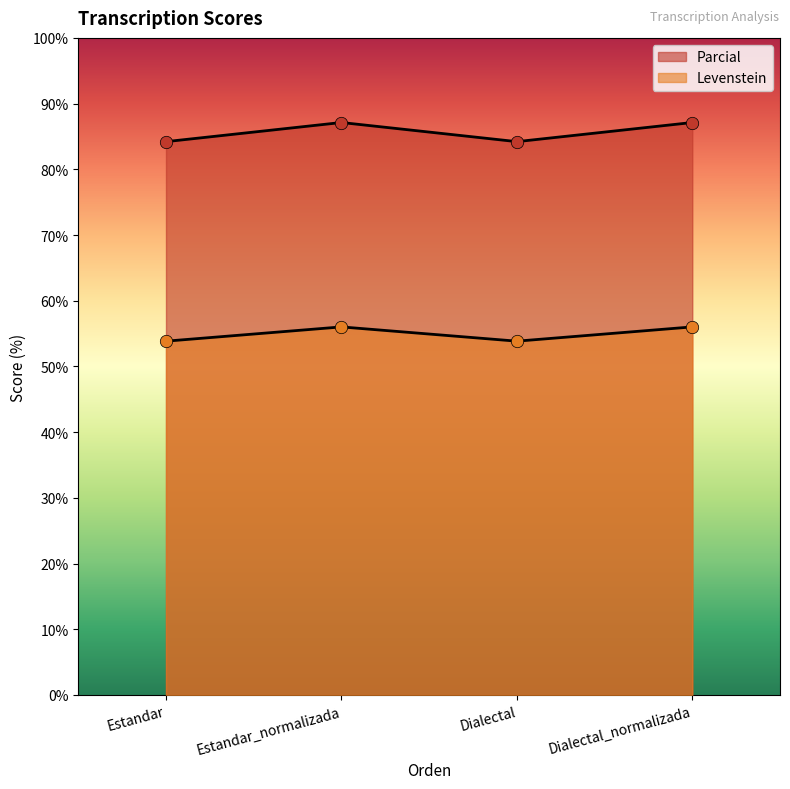

What is the total value across all series at Estandar_normalizada?

143.1